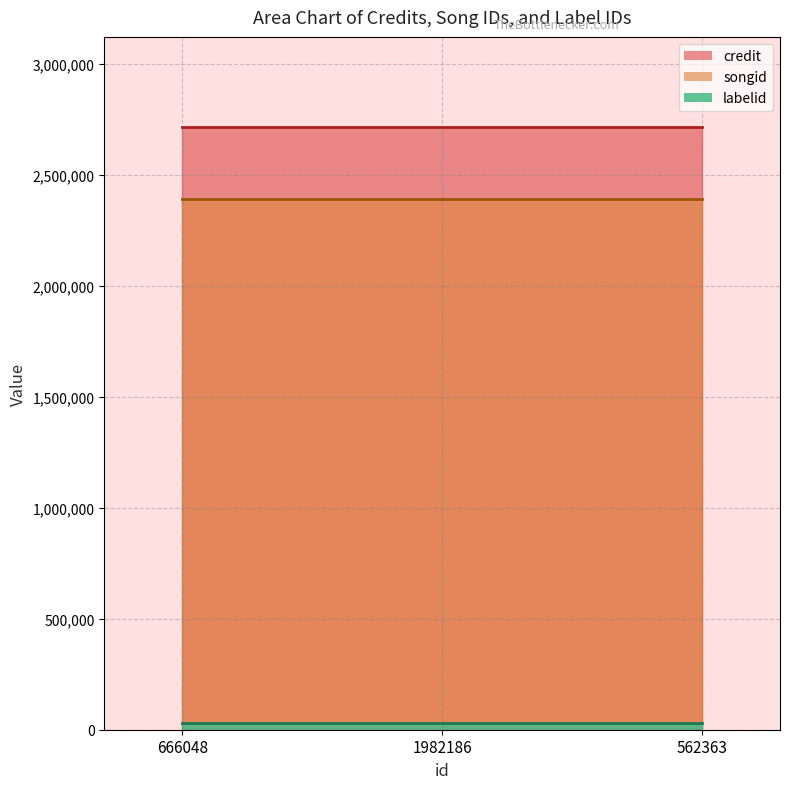

What position from the left is 666048?

1